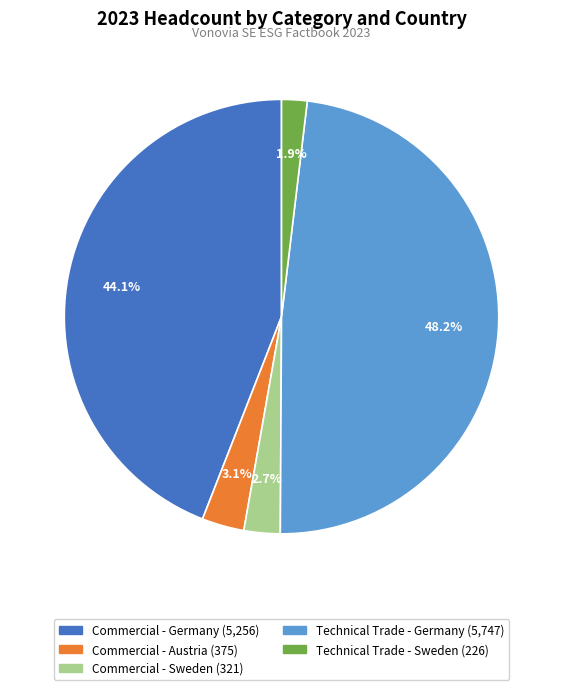

Is there any slice that represents more than half of the pie?

No